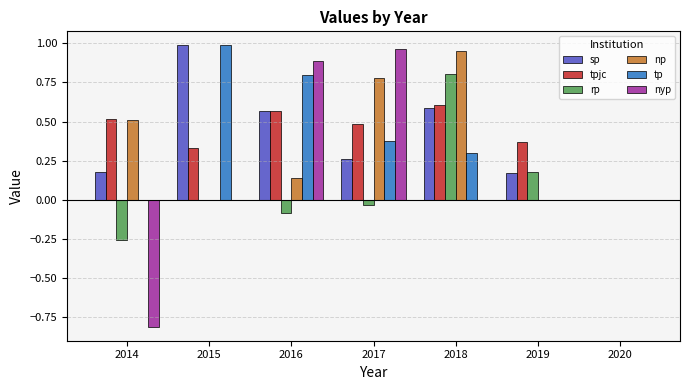

The value of np at 2019 is 0.0. True or false?

True